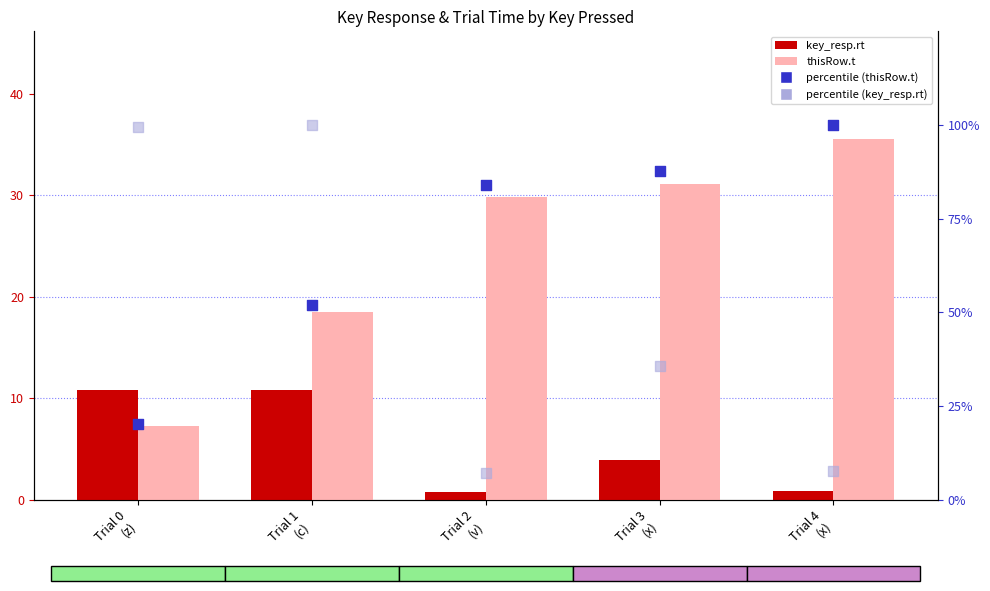

Is the value of key_resp.rt at Trial 4
(x) greater than the value of percentile (key_resp.rt) at Trial 0
(z)?

No